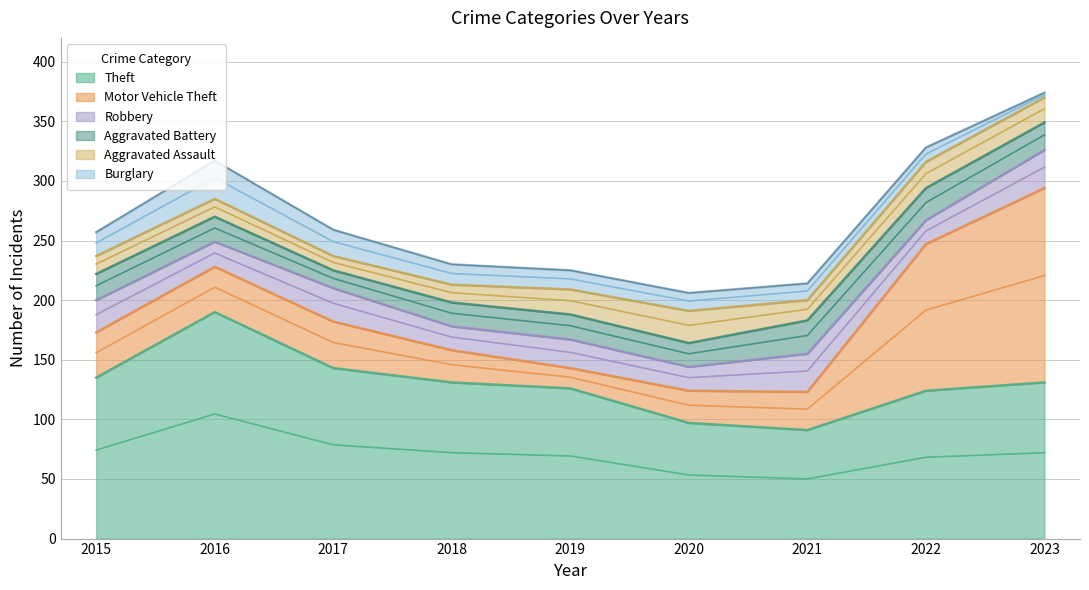

Rank the series at 2016 from highest to lowest value.

Theft, Motor Vehicle Theft, Burglary, Robbery, Aggravated Battery, Aggravated Assault